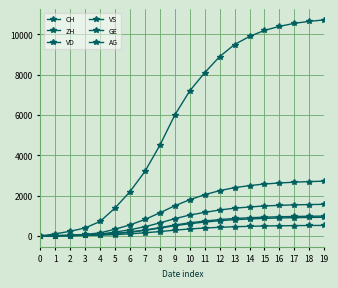

How many values in the VD series are below 1040?

10